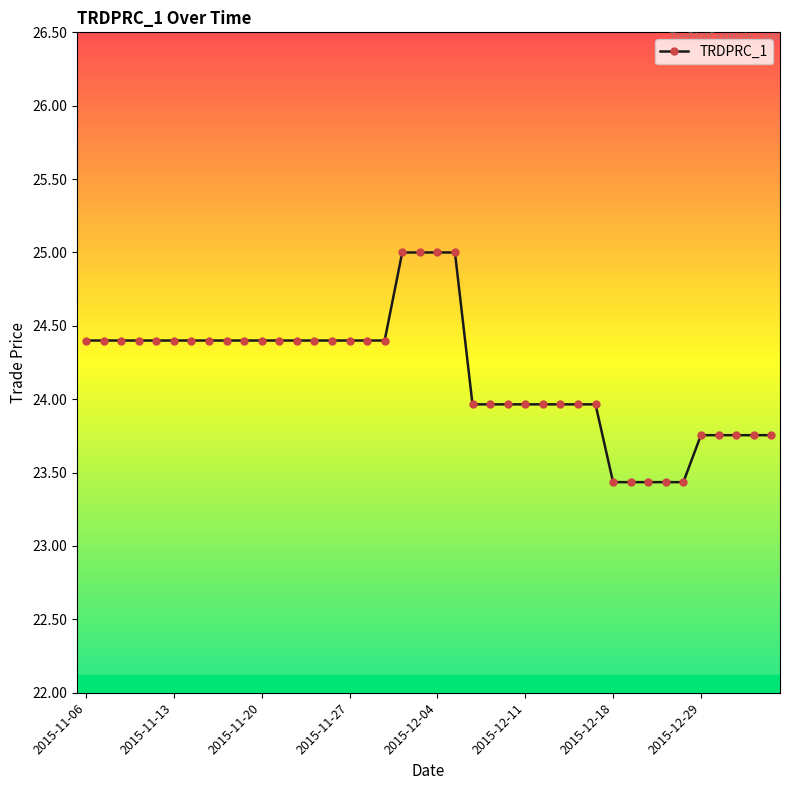

What is the difference between the maximum and second lowest values?

1.6